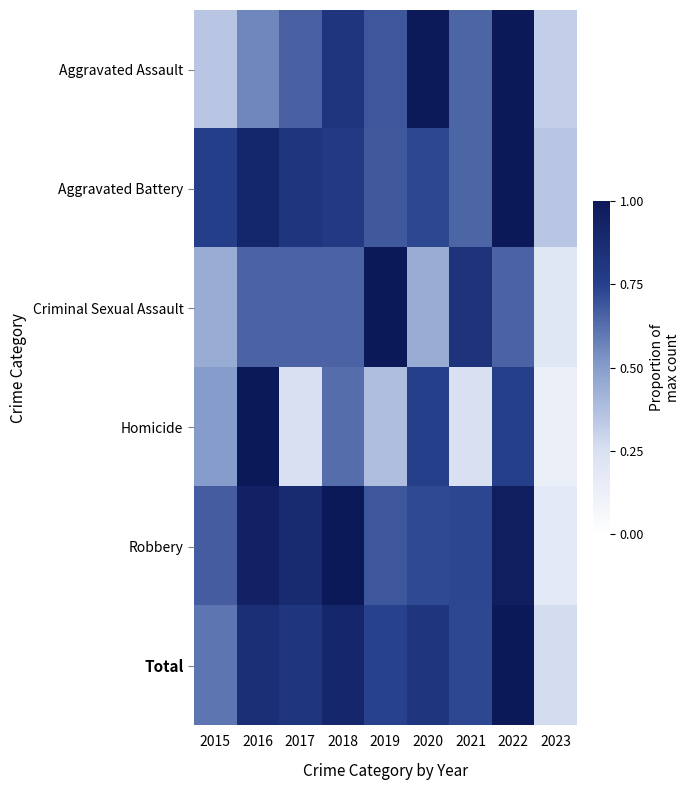

Reading left to right, extract all data points from this chart.

Aggravated Assault: 2015=0.3	2016=0.6	2017=0.7	2018=0.8	2019=0.7	2020=1.0	2021=0.7	2022=1.0	2023=0.3
Aggravated Battery: 2015=0.8	2016=0.9	2017=0.8	2018=0.8	2019=0.7	2020=0.7	2021=0.7	2022=1.0	2023=0.3
Criminal Sexual Assault: 2015=0.4	2016=0.7	2017=0.7	2018=0.7	2019=1.0	2020=0.4	2021=0.8	2022=0.7	2023=0.2
Homicide: 2015=0.5	2016=1.0	2017=0.2	2018=0.6	2019=0.4	2020=0.8	2021=0.2	2022=0.8	2023=0.1
Robbery: 2015=0.7	2016=0.9	2017=0.9	2018=1.0	2019=0.7	2020=0.7	2021=0.7	2022=1.0	2023=0.2
Total: 2015=0.6	2016=0.9	2017=0.8	2018=0.9	2019=0.7	2020=0.8	2021=0.7	2022=1.0	2023=0.3